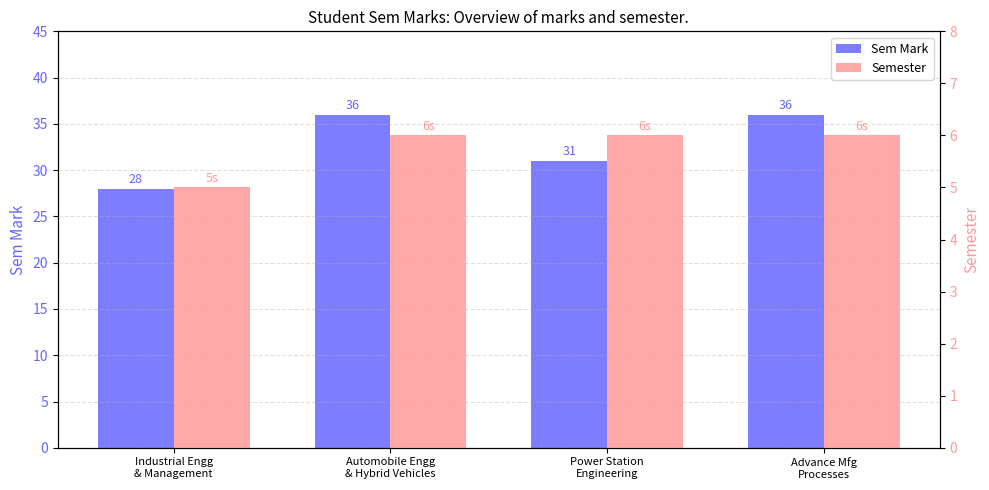

How many bars are there in total?

8